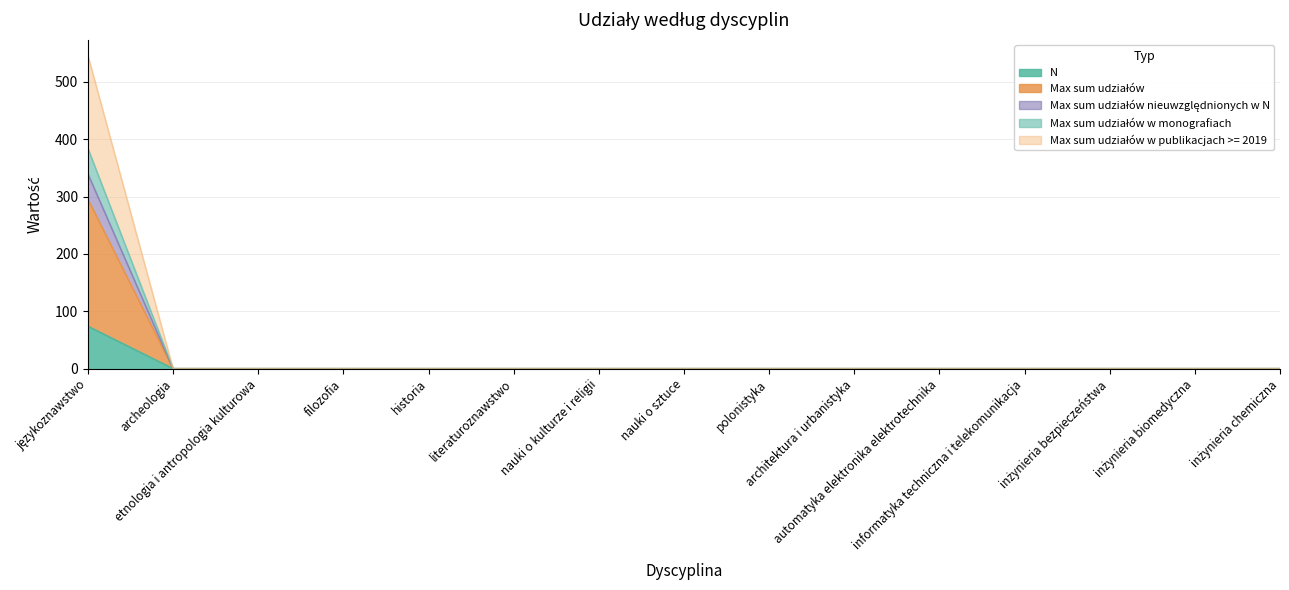

What are all the series names shown in the legend?

N, Max sum udziałów, Max sum udziałów nieuwzględnionych w N, Max sum udziałów w monografiach, Max sum udziałów w publikacjach >= 2019